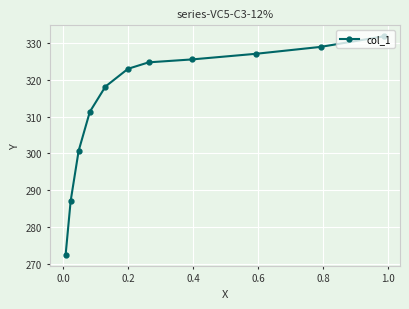

What is the minimum value shown in the chart?

272.4